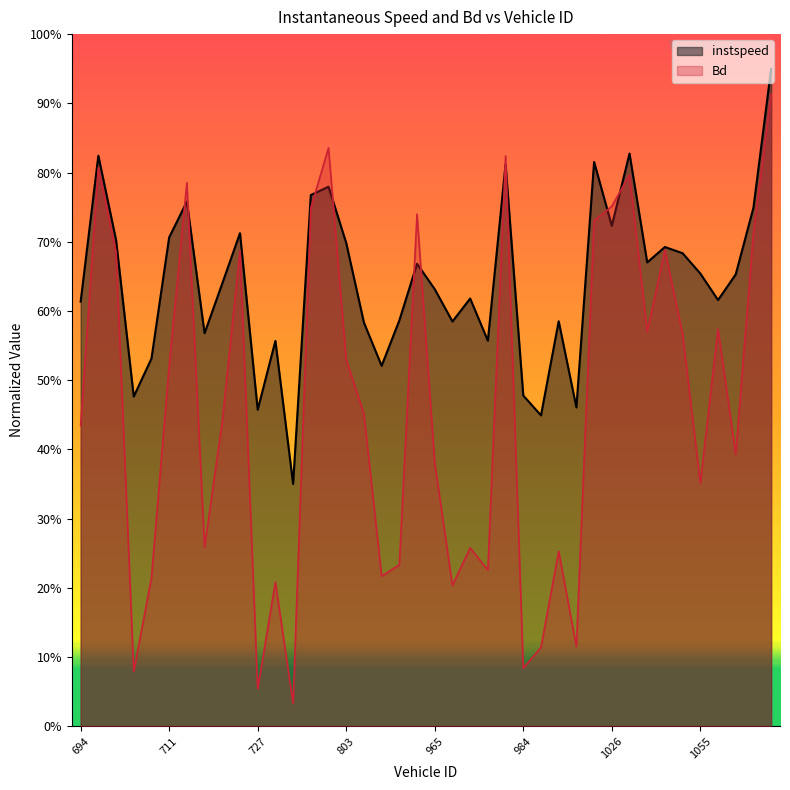

What is the sum of all Bd values?

18.5